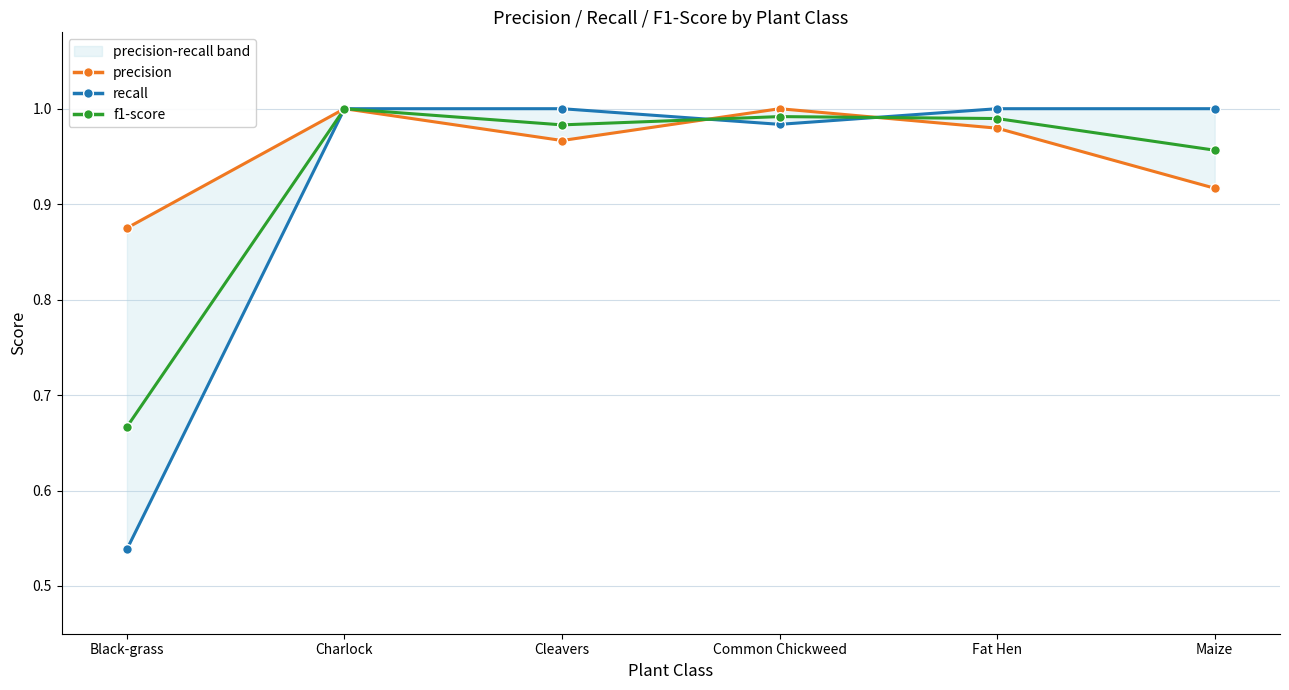

Read the precision value at Cleavers.

1.0